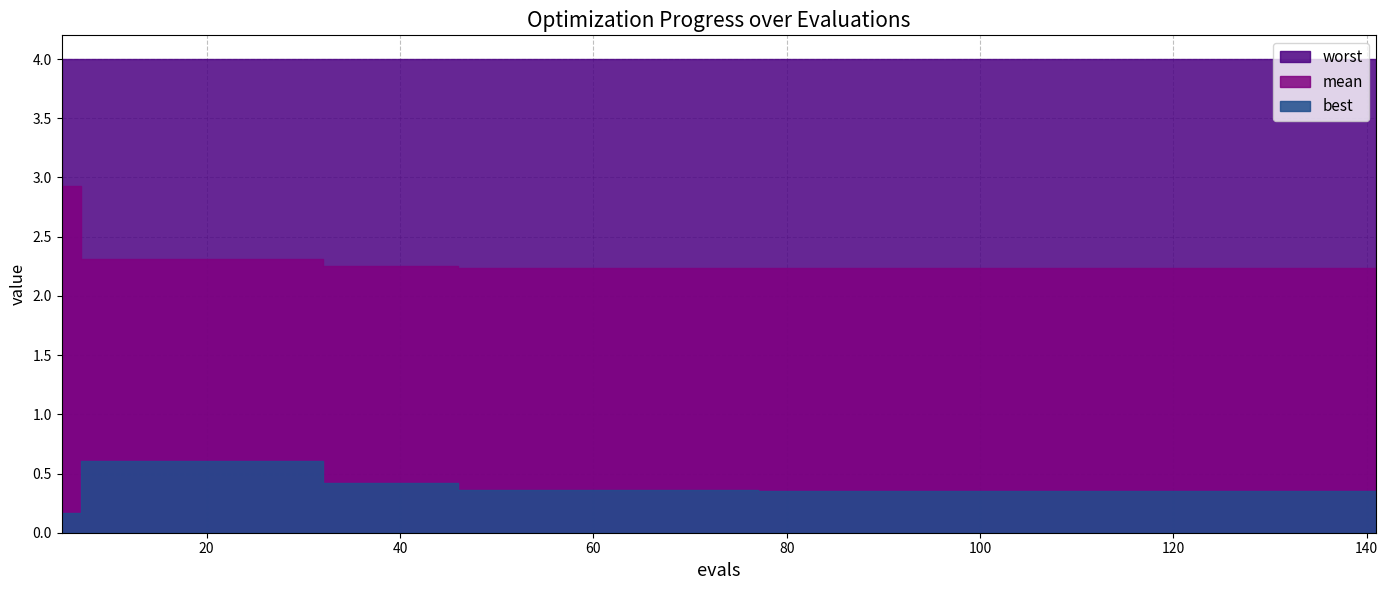

True or false: mean has more than 1 points higher than both neighbors.

False